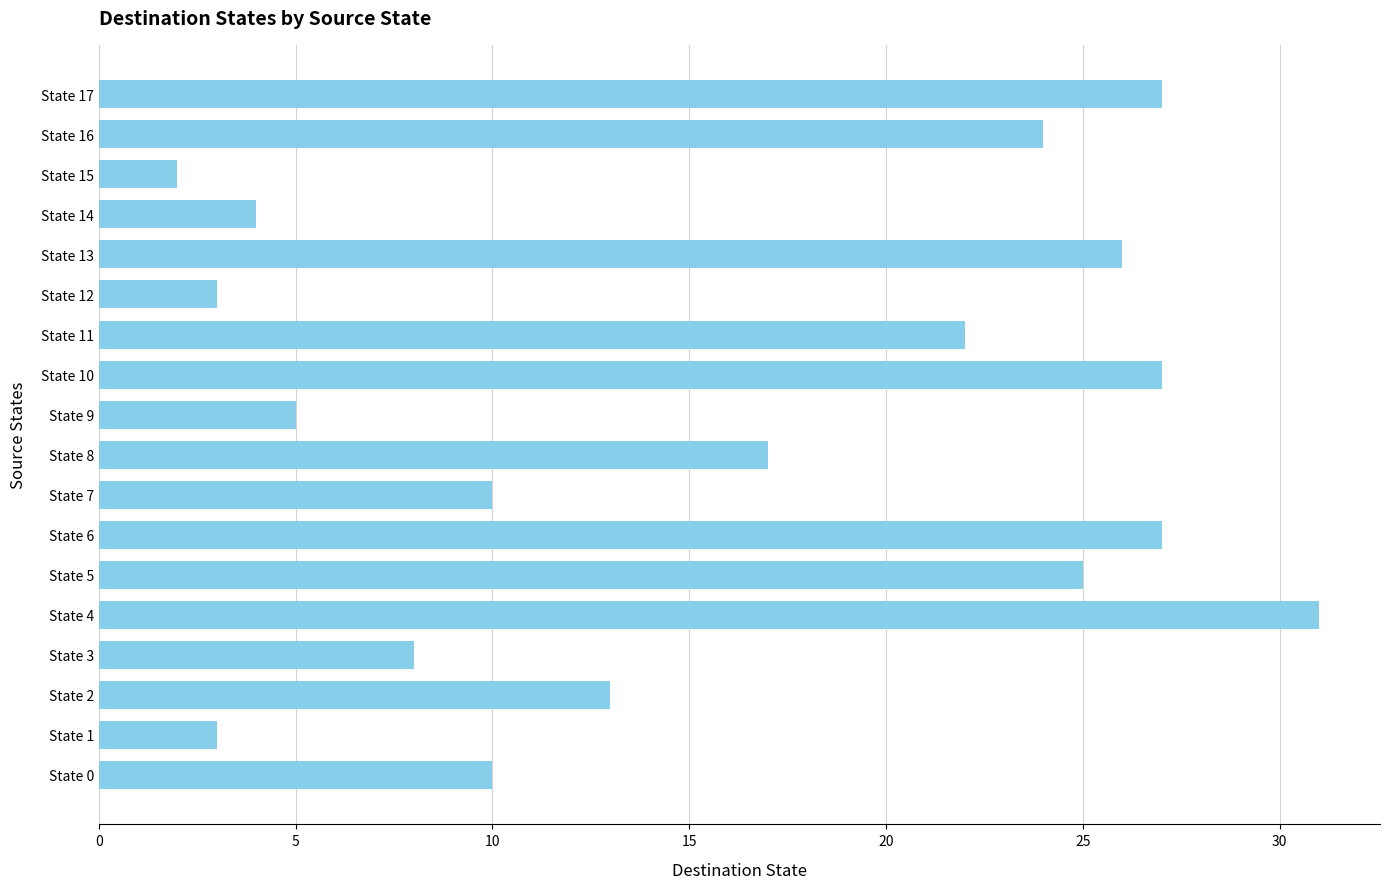

Approximately how many times larger is the value at State 16 compared to State 1?

8.0